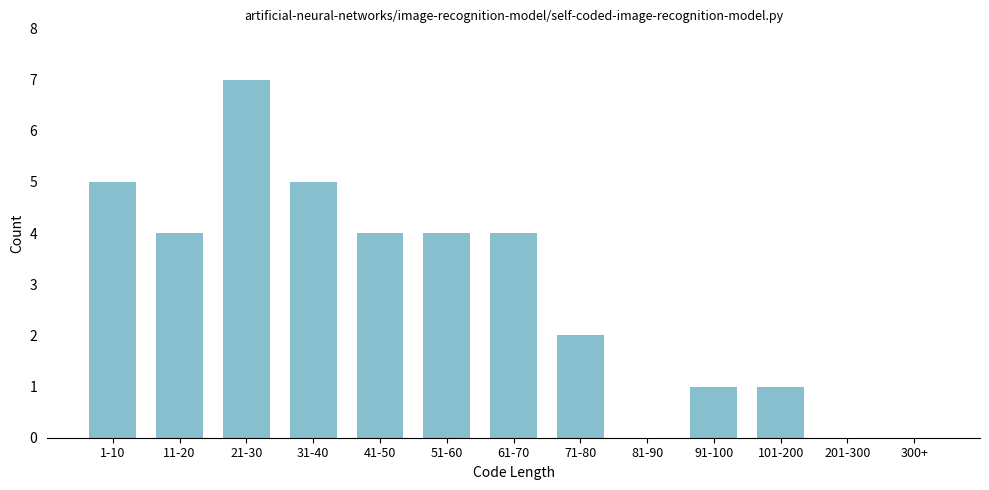

Reading left to right, extract all data points from this chart.

1-10=5	11-20=4	21-30=7	31-40=5	41-50=4	51-60=4	61-70=4	71-80=2	81-90=0	91-100=1	101-200=1	201-300=0	300+=0